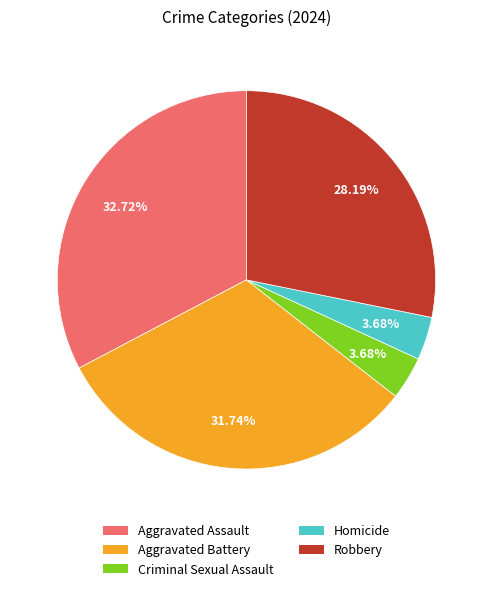

Which category has the biggest portion of the pie?

Aggravated Assault